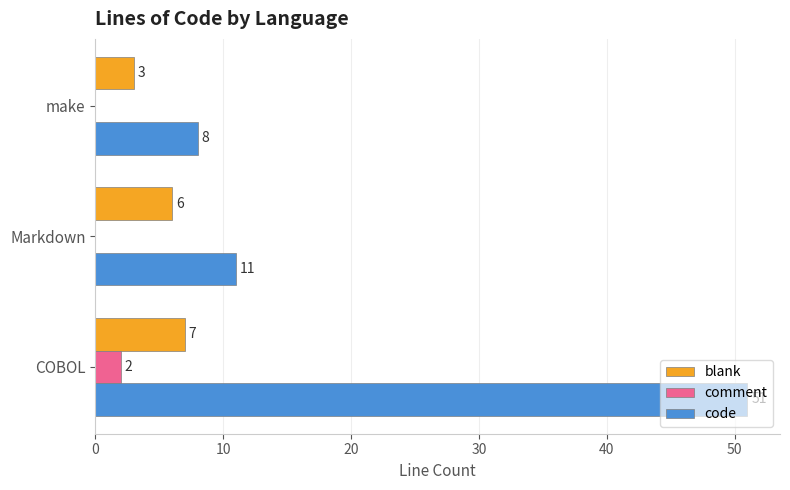

What is the greatest value displayed?

51